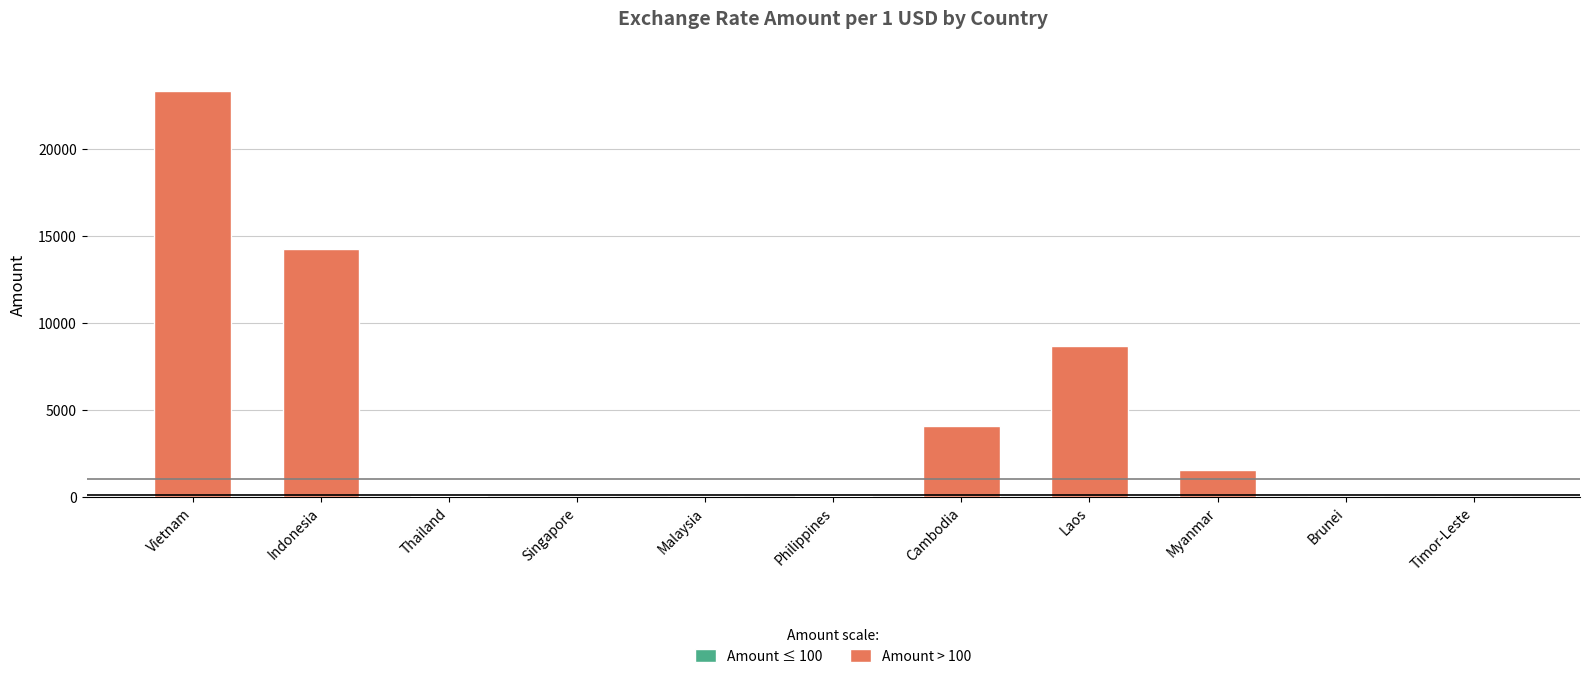

What is the difference between the maximum and second lowest values in the Amount > 100 series?

23320.0